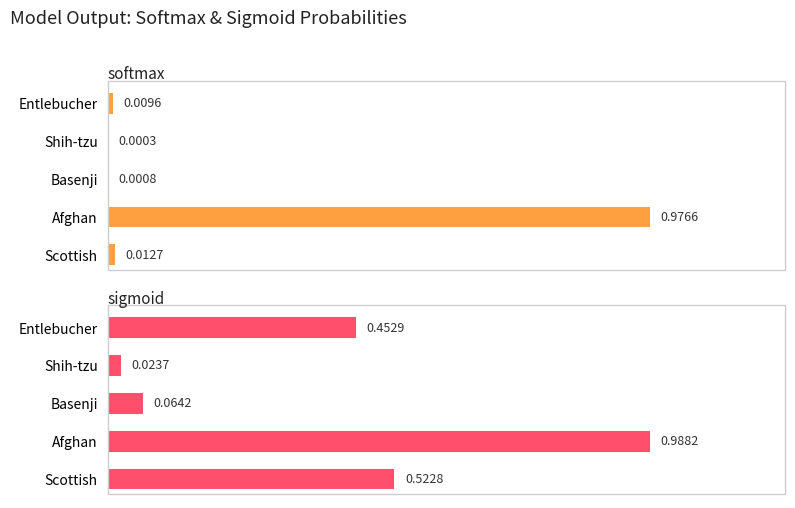

Does the chart contain stacked bars?

No